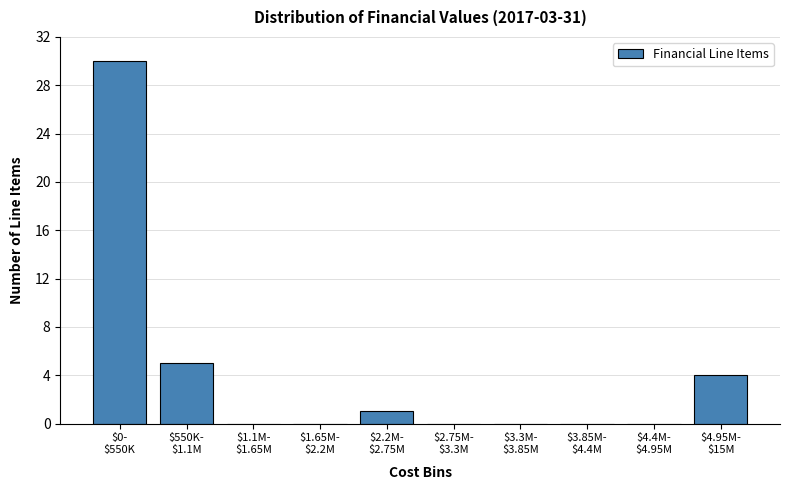

What is the maximum value shown in the chart?

30